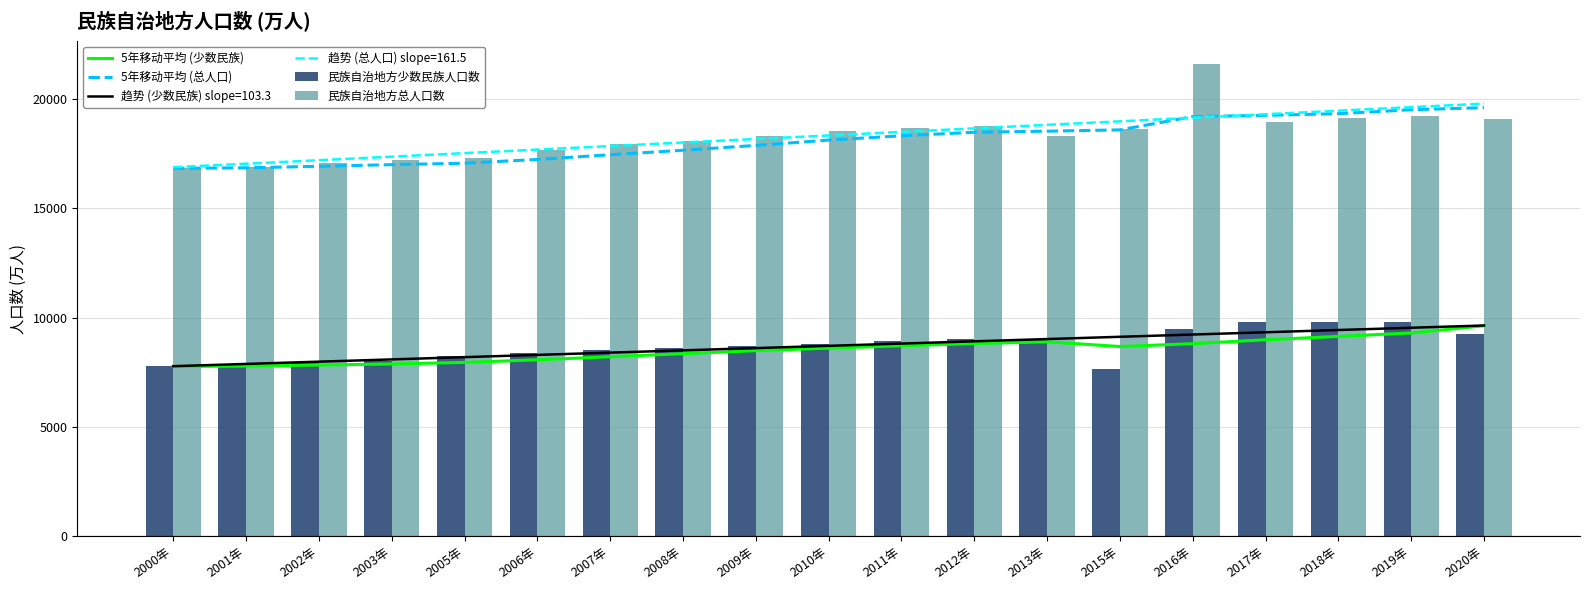

What is the difference between the highest and lowest values at 2012年?

9950.2